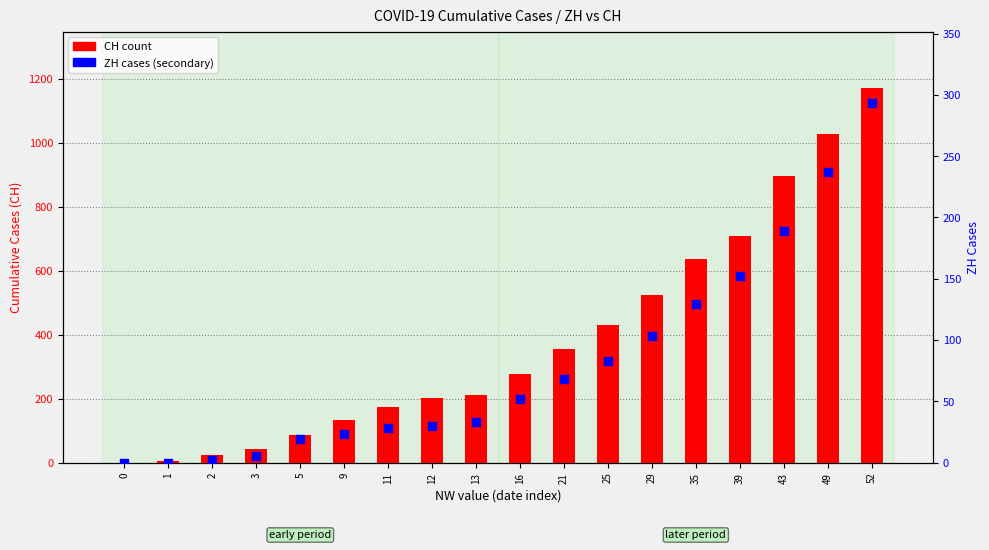

Which series has the largest total across all categories?

CH (count)